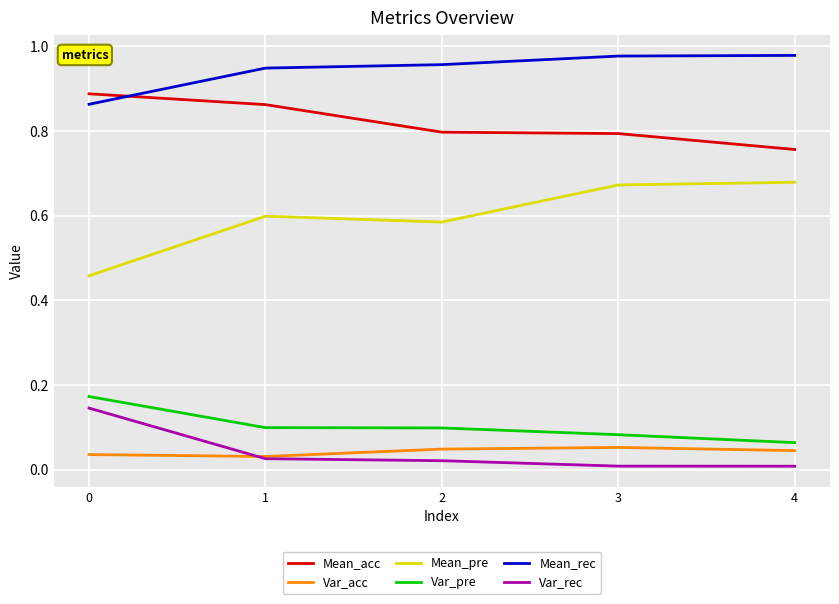

Which series has the widest spread of values?

Mean_pre